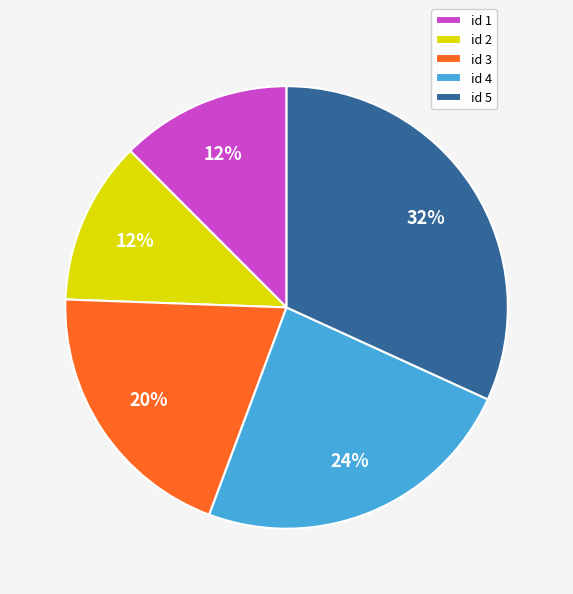

Does id 5 represent more than half of the total?

No